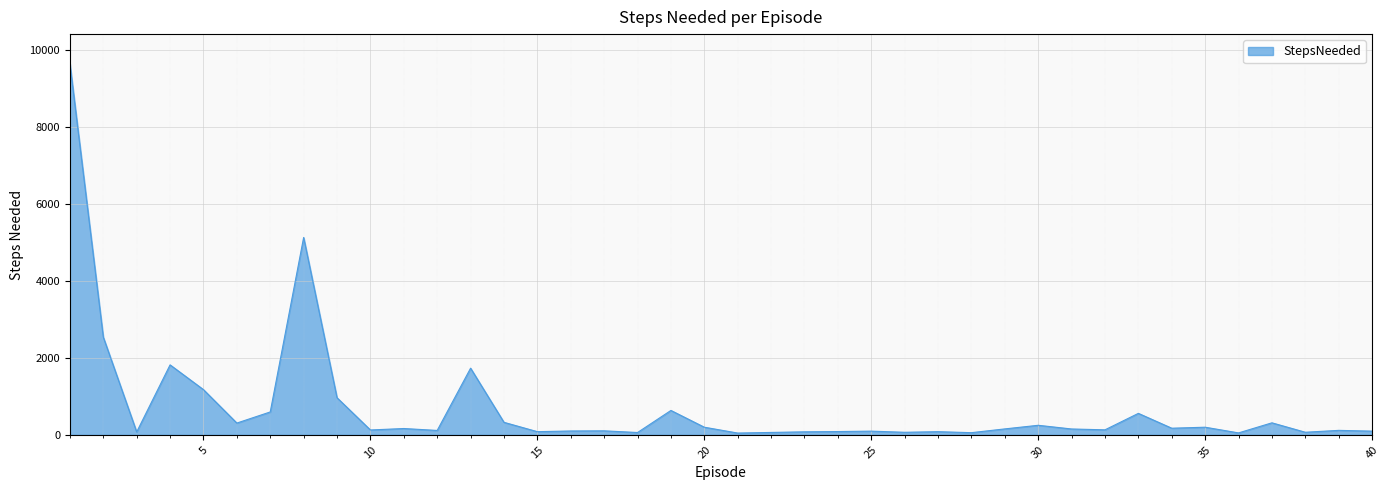

What is the greatest value displayed?

9650